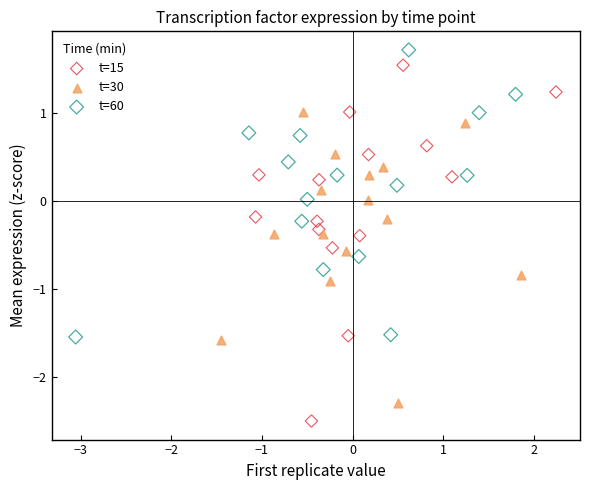

Which series has the largest Y range (max minus min)?

t=15